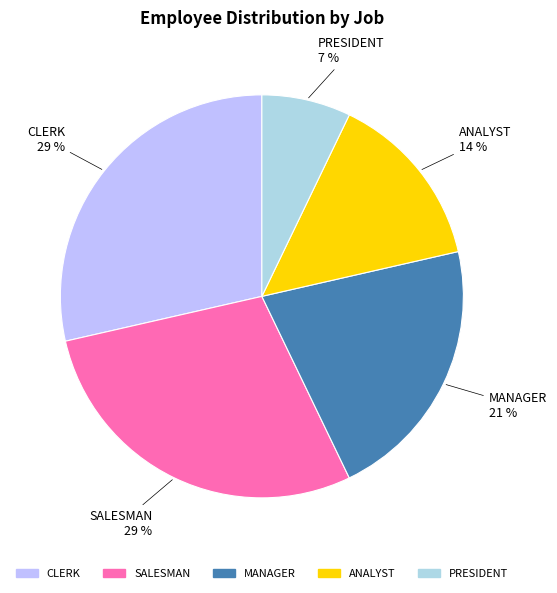

Does MANAGER represent more than half of the total?

No